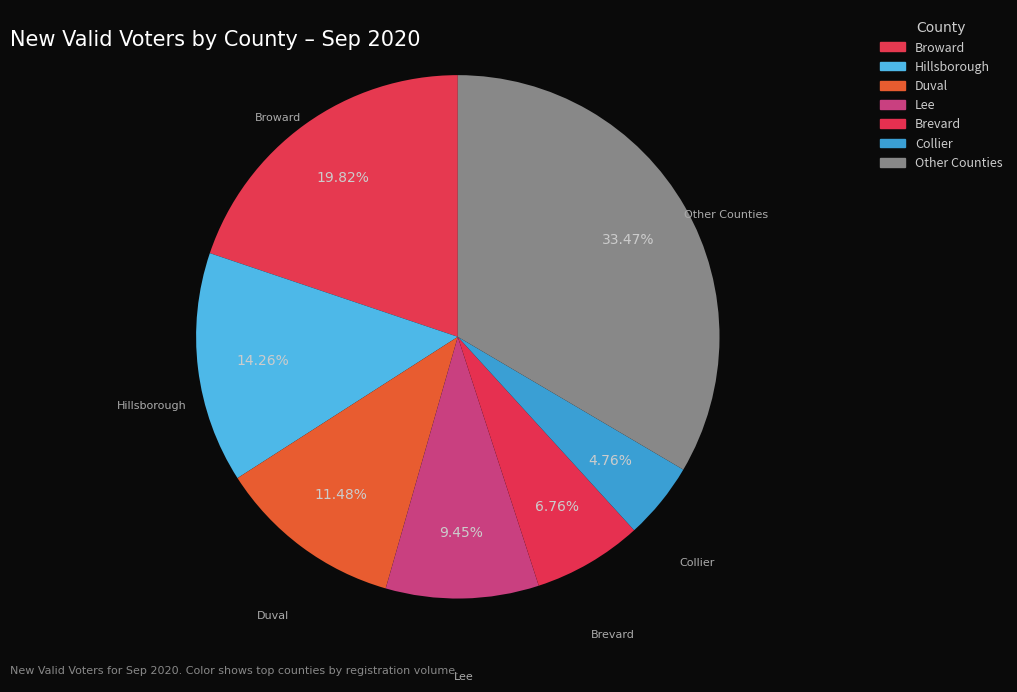

Between Collier and Hillsborough, which is larger?

Hillsborough